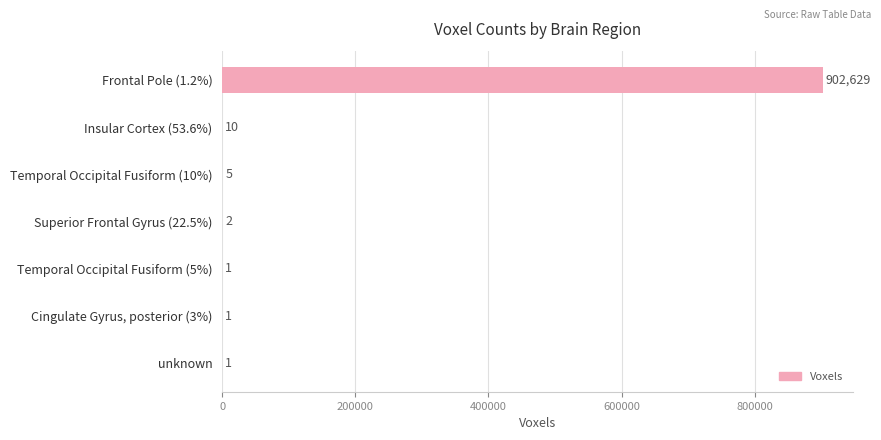

What is the maximum value shown in the chart?

902629